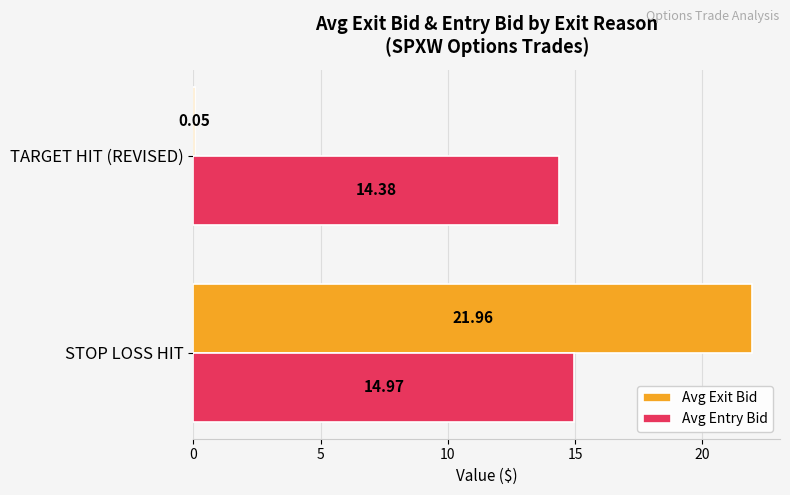

At which category is the sum across all series the highest?

STOP LOSS HIT